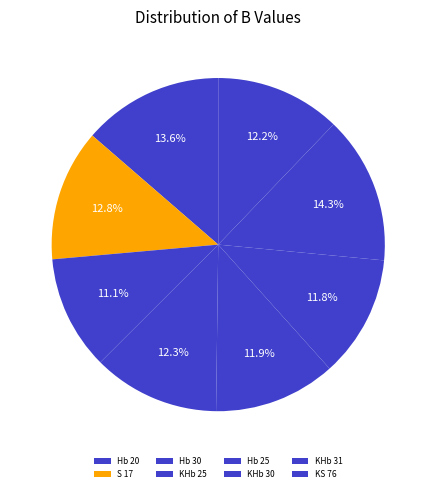

What is the smallest slice in the pie chart?

Hb 30